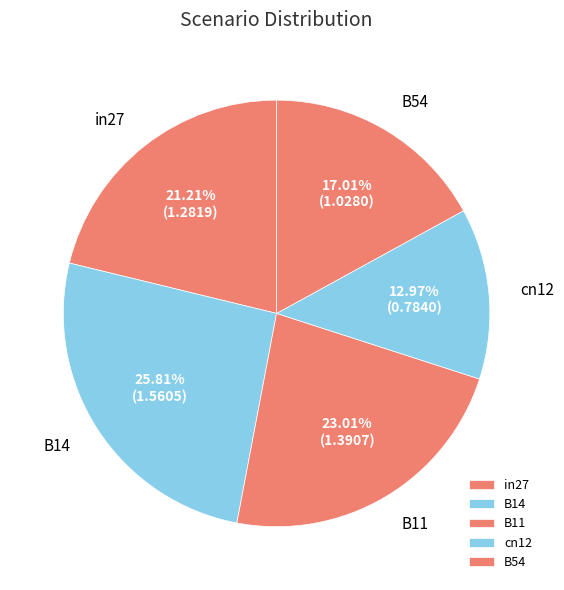

The B11 slice represents 23% of the pie. True or false?

True